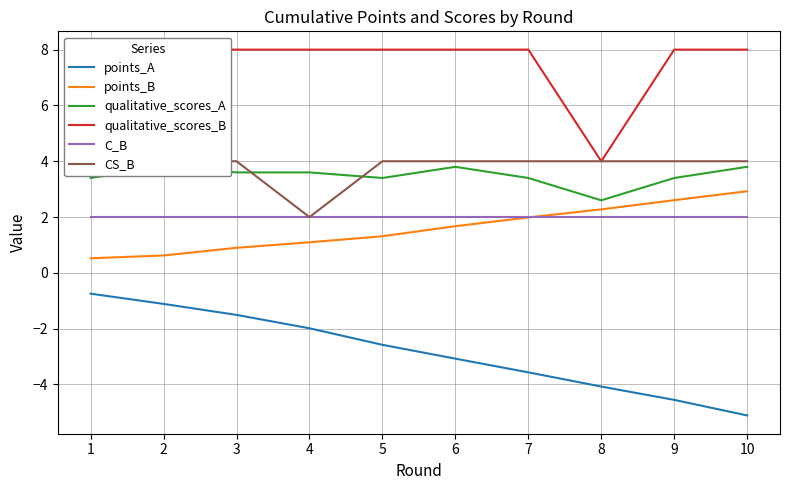

What is the minimum value shown in the chart?

-5.1